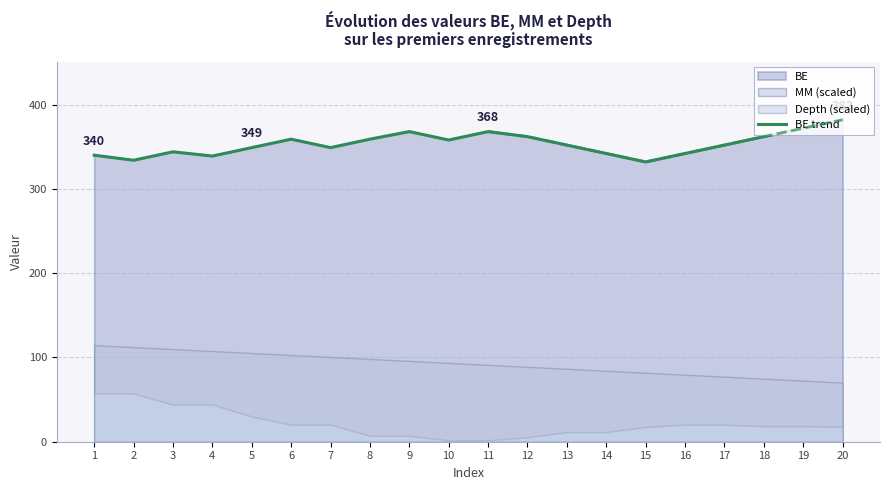

True or false: the data shows 334 at 2.

True